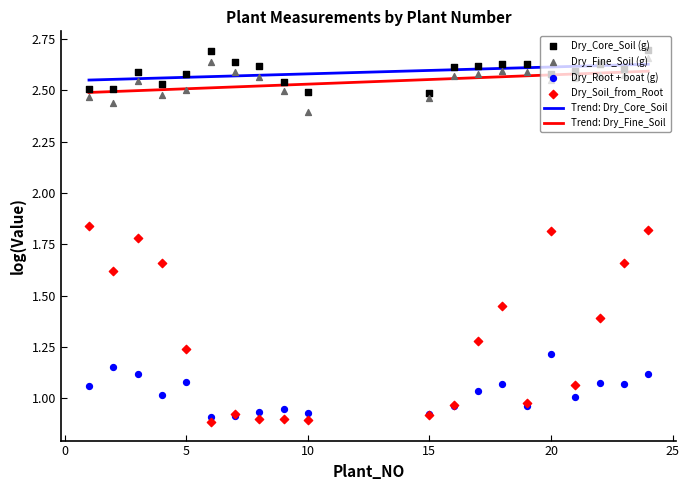

Which series contains the highest Y value?

Dry_Core_Soil (g)